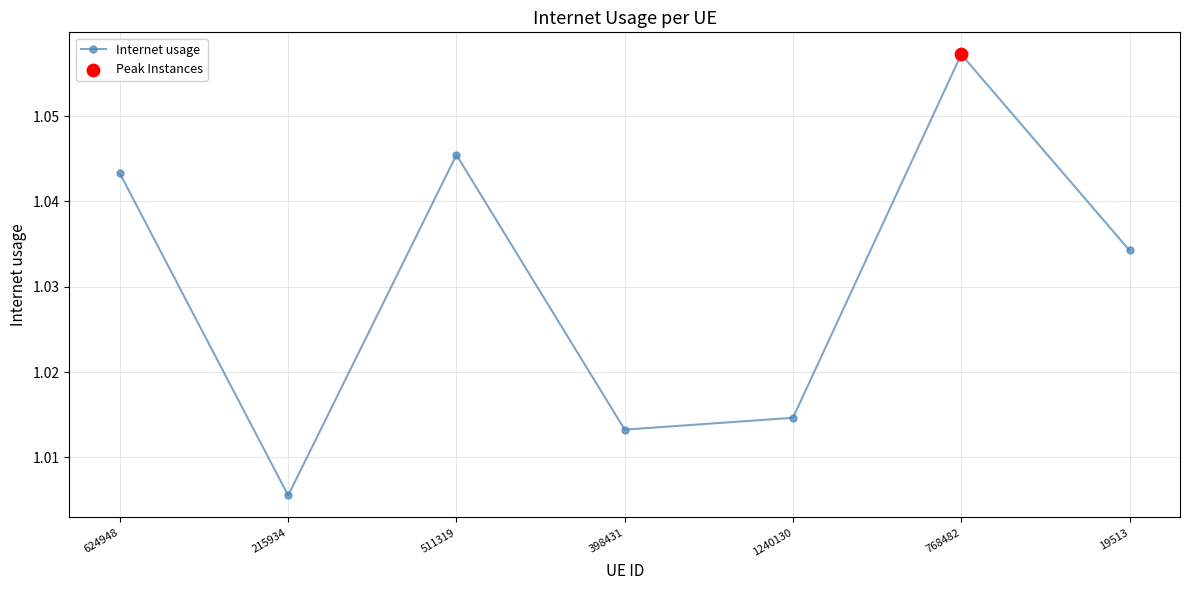

Which has a higher value, 624948 or 1240130?

624948